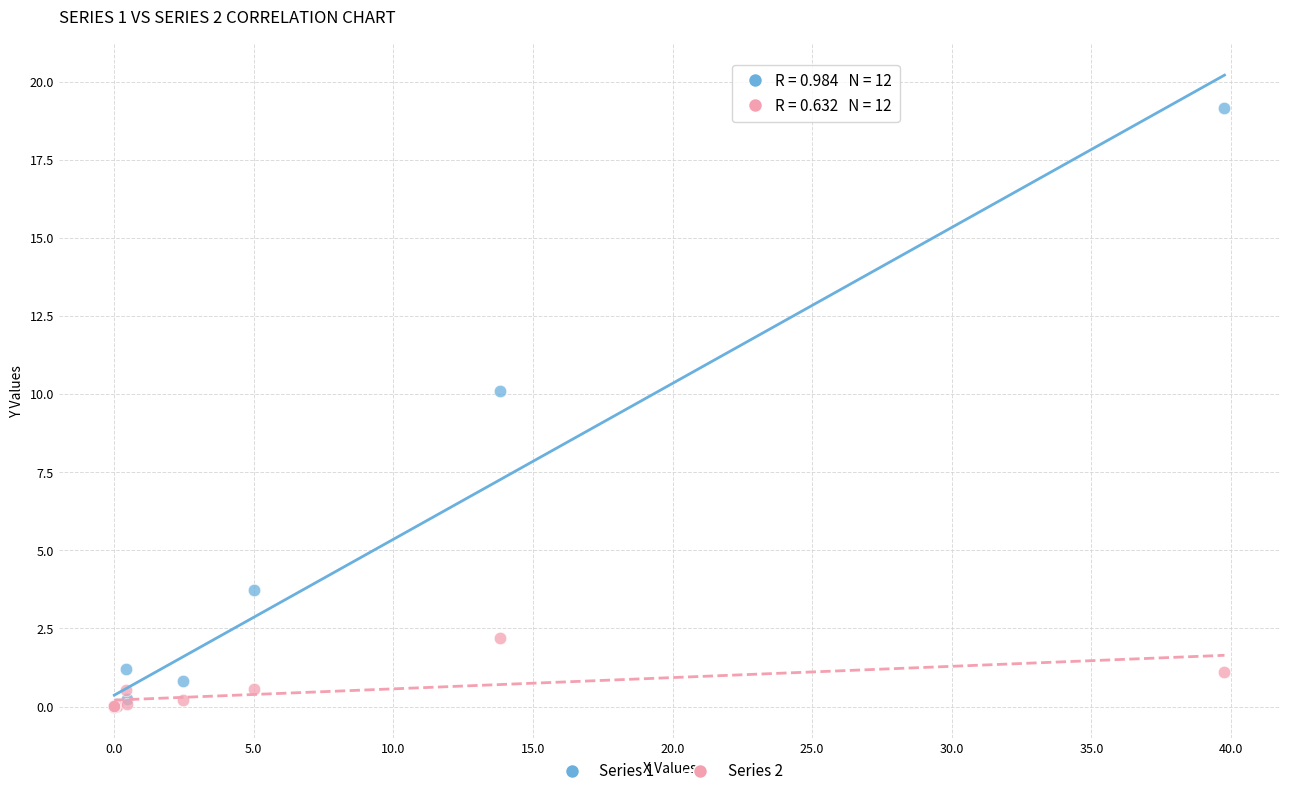

What are all the series names shown in the legend?

Series 1, Series 2